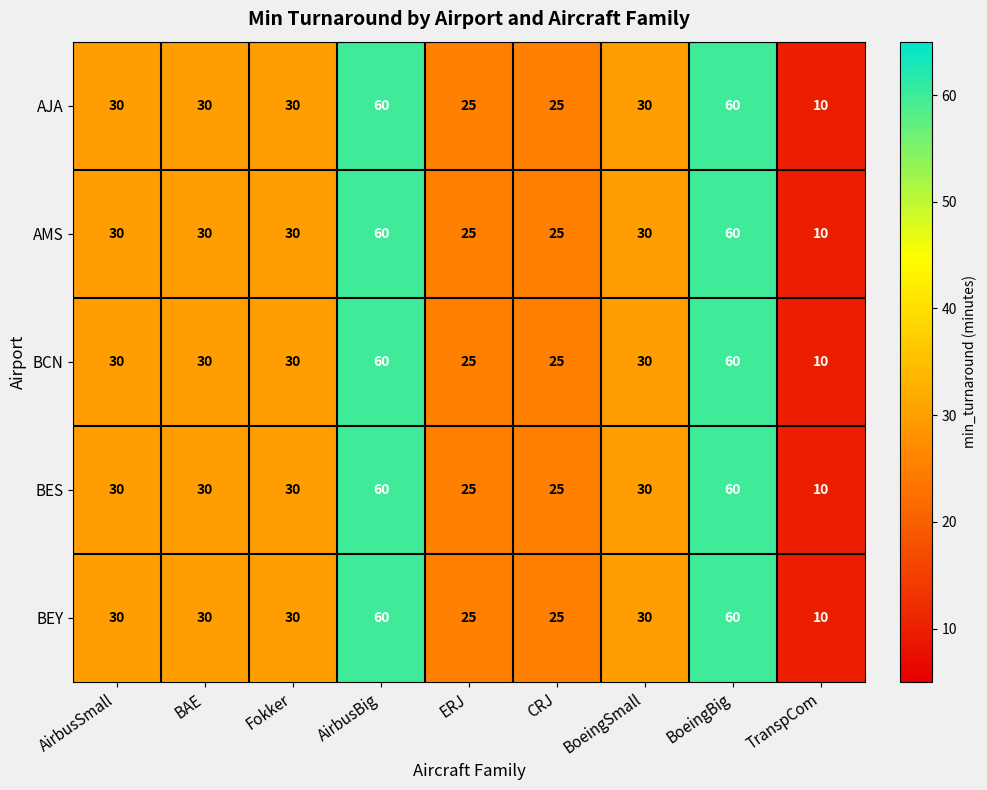

Is it true that BCN equals 13 at CRJ?

False